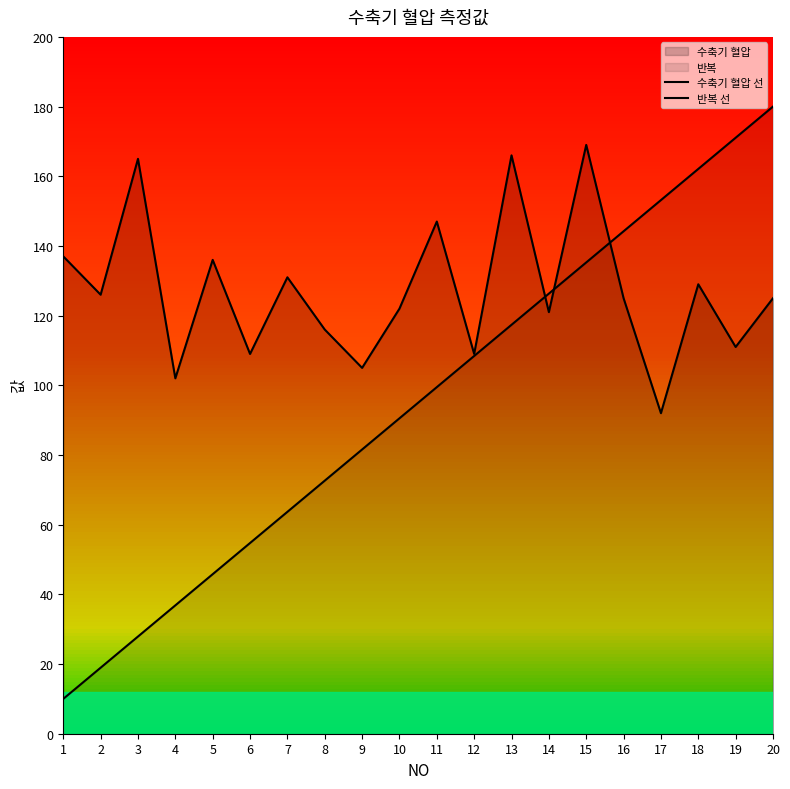

Which category has the lowest value in the 수축기 혈압 선 series?

17